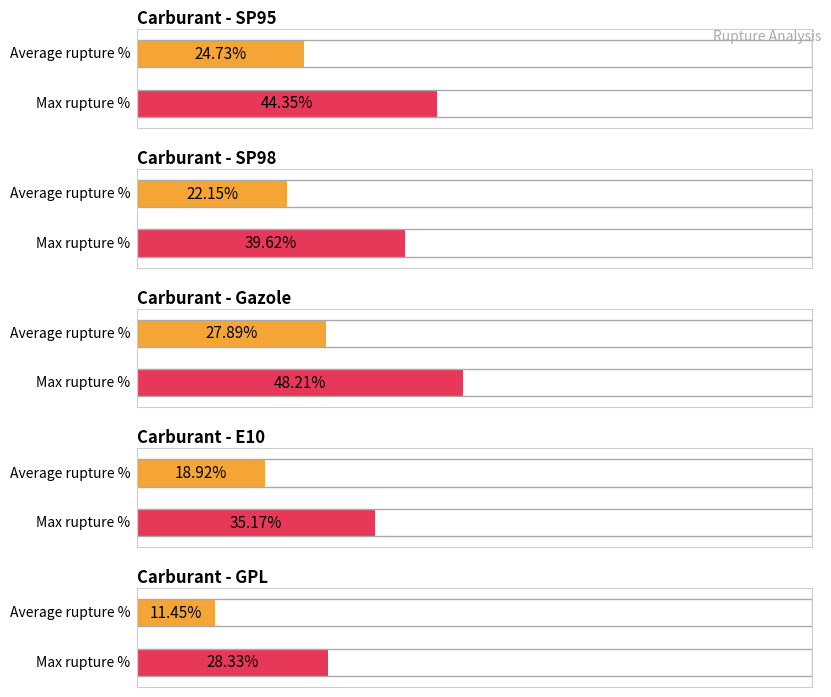

Is the value of SP98 at pourcentage_rupture greater than the value of SP95 at nombre_stations?

No